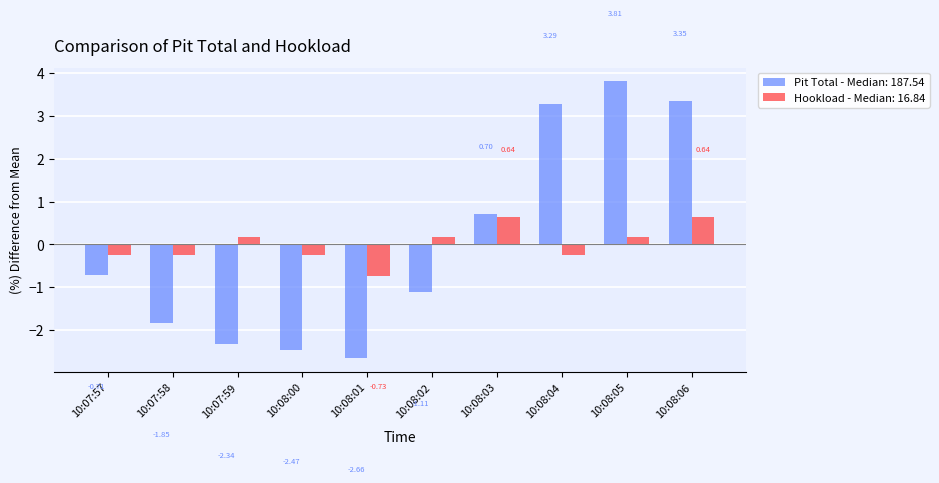

How many values in Hookload - Median: 16.84 are below zero?

5